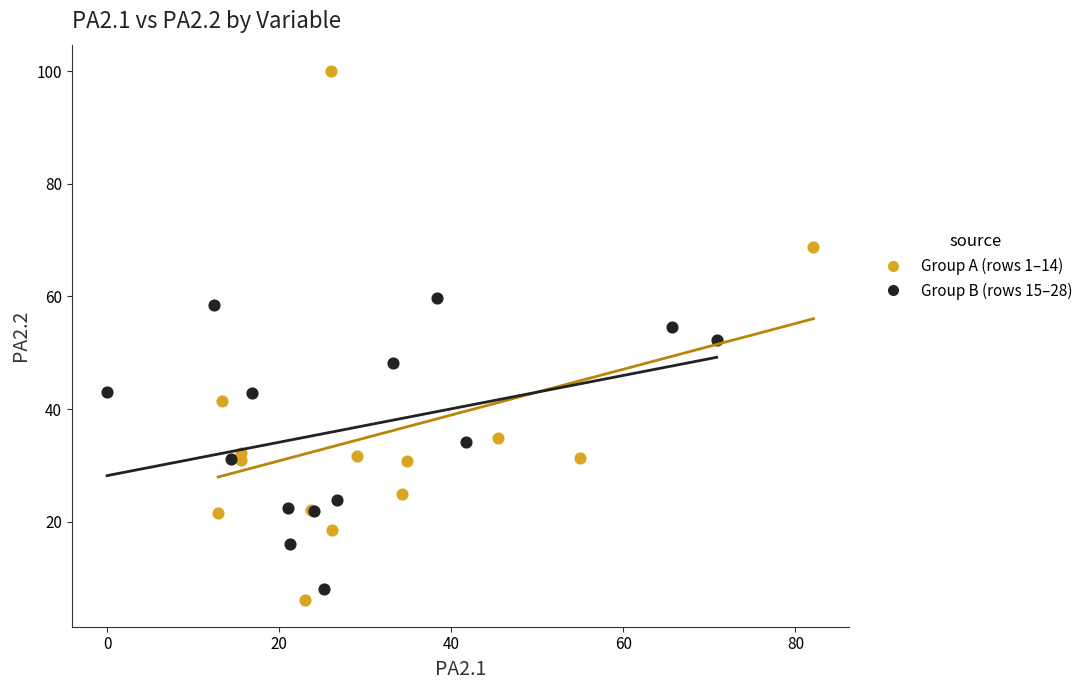

Which series contains the highest Y value?

Group A (rows 1–14)